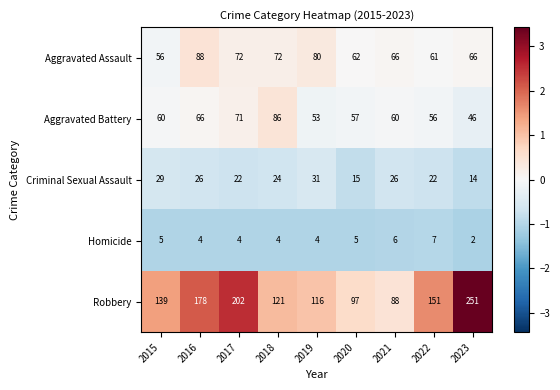

Between 2017 and 2023, which series saw the biggest shift?

Robbery